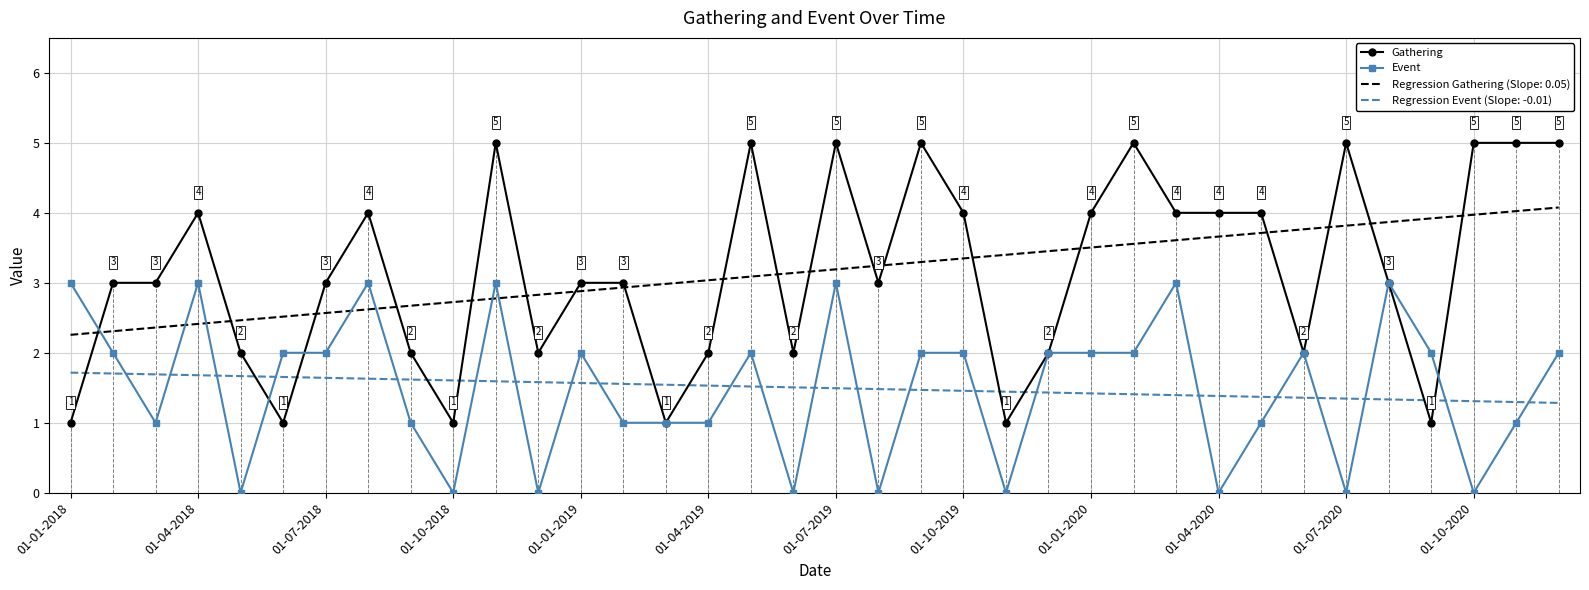

Which series has the largest range (max minus min)?

Gathering